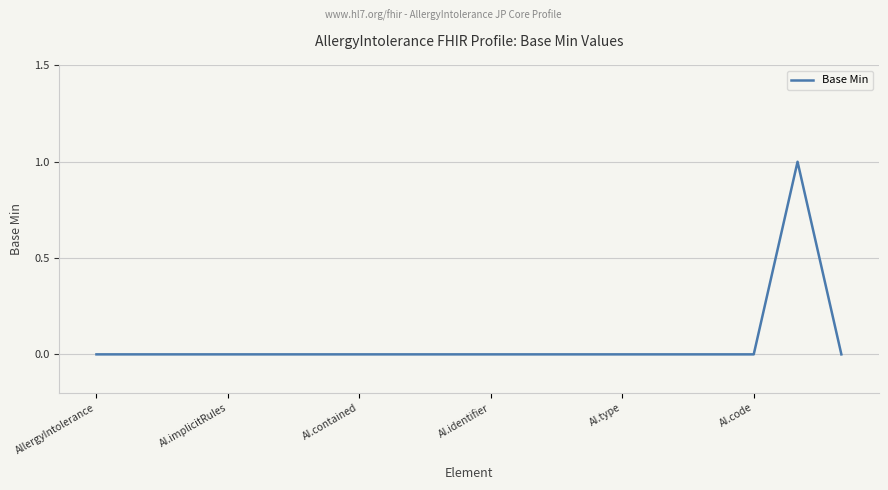

What is the difference between the maximum and second lowest values?

1